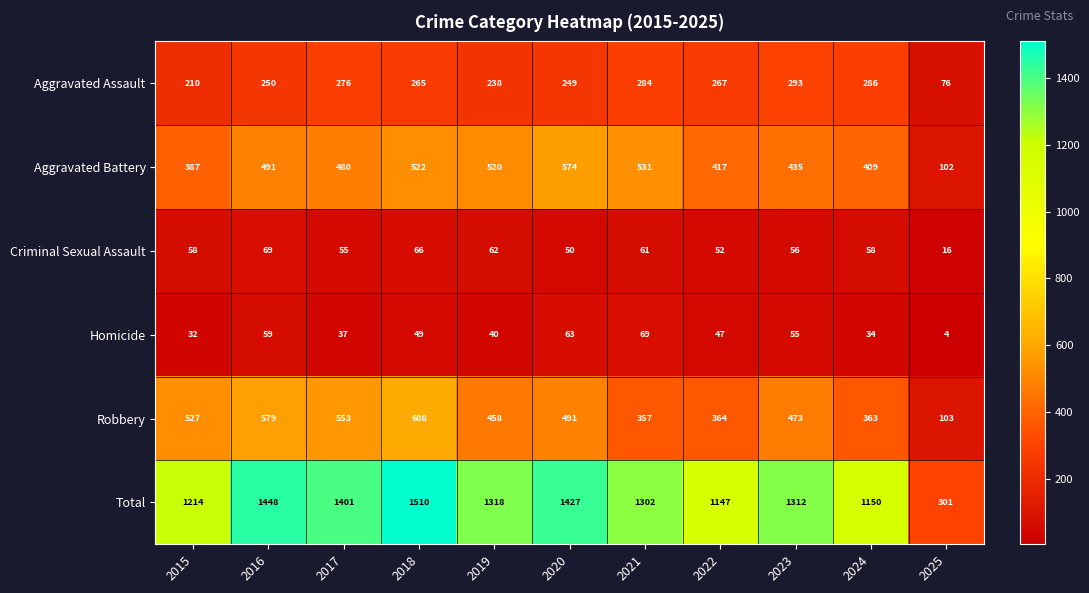

What is the sum of the Total values at 2017 and 2022?

2548